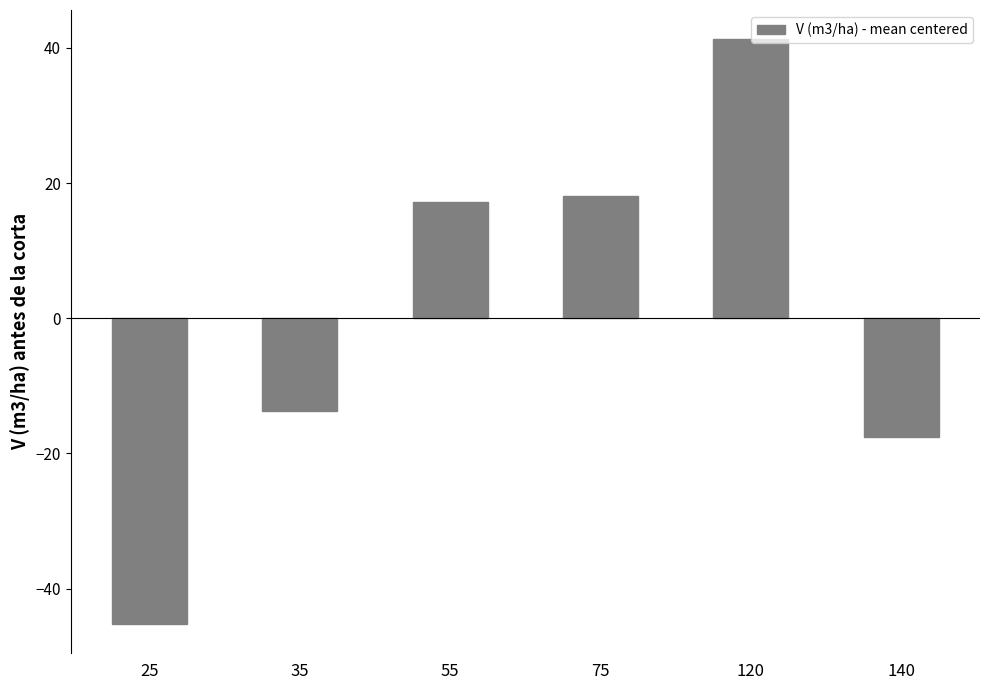

List the labels in order of value, largest first.

120, 75, 55, 35, 140, 25